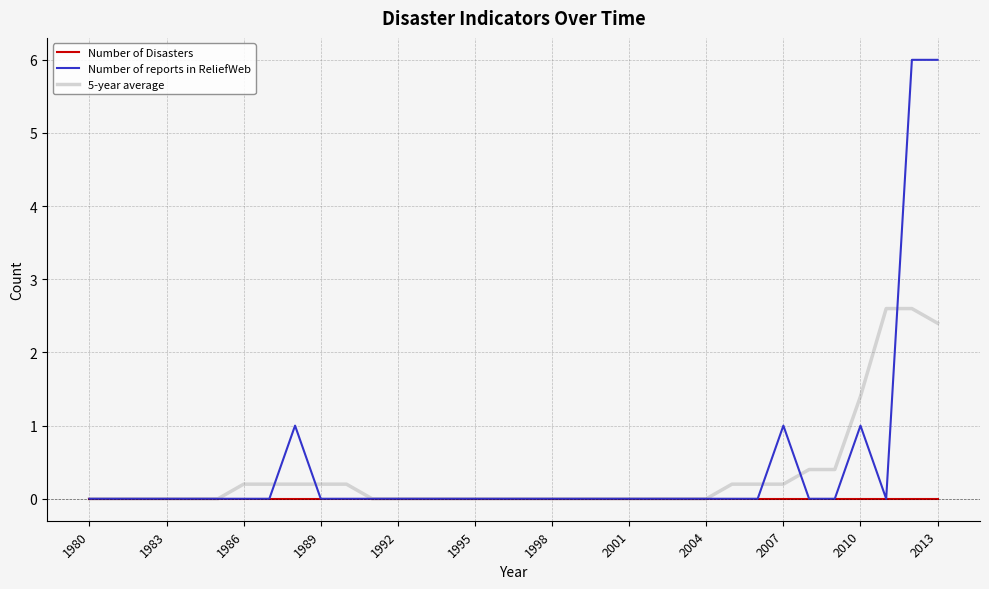

What is the maximum value shown in the chart?

6.0